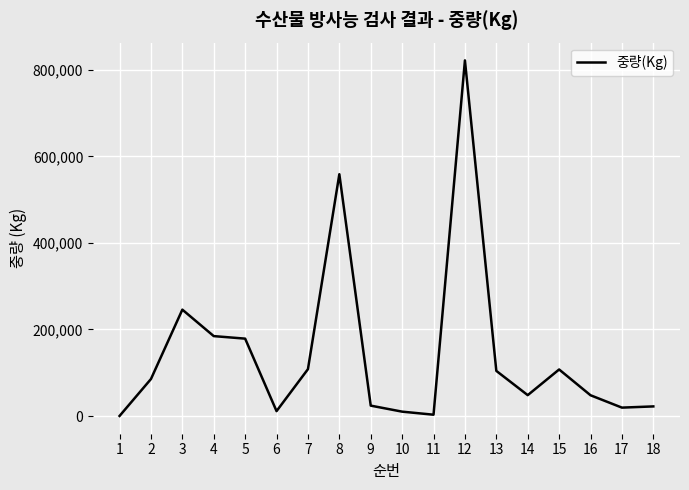

What is the difference between the values at 8 and 3?

313003